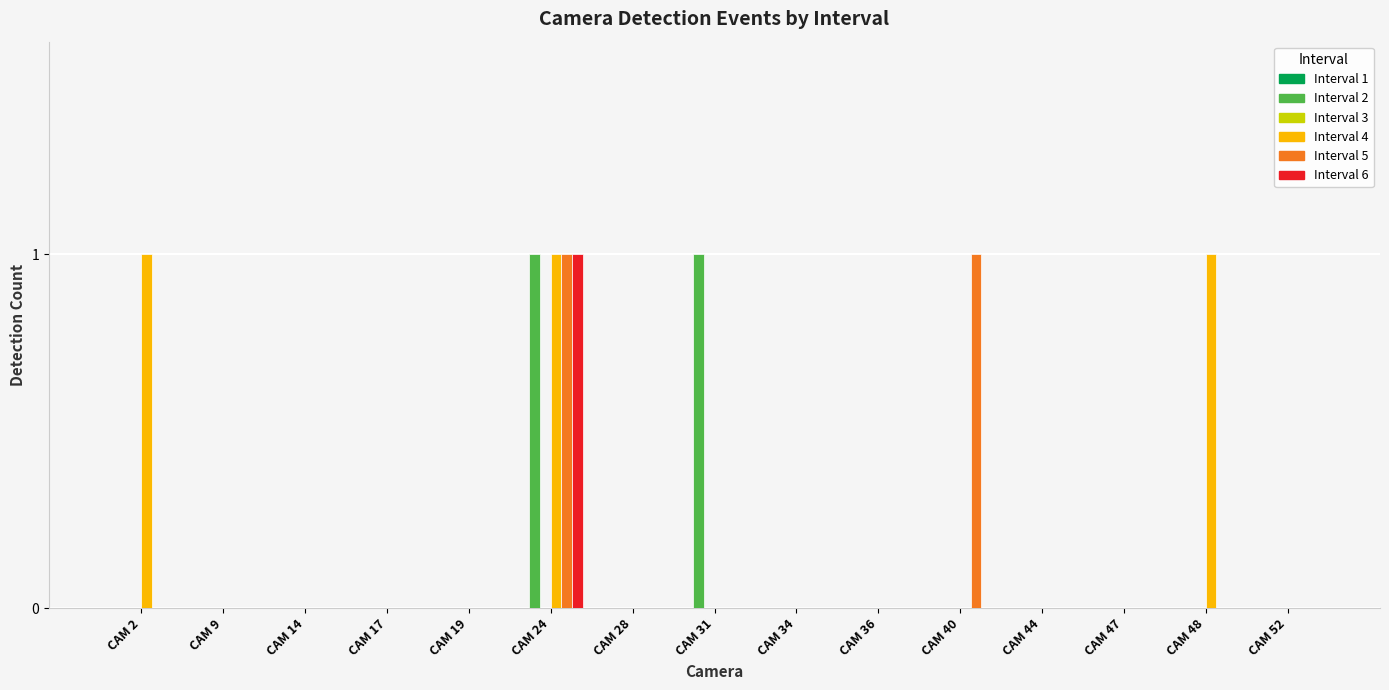

How many groups of bars are there?

15